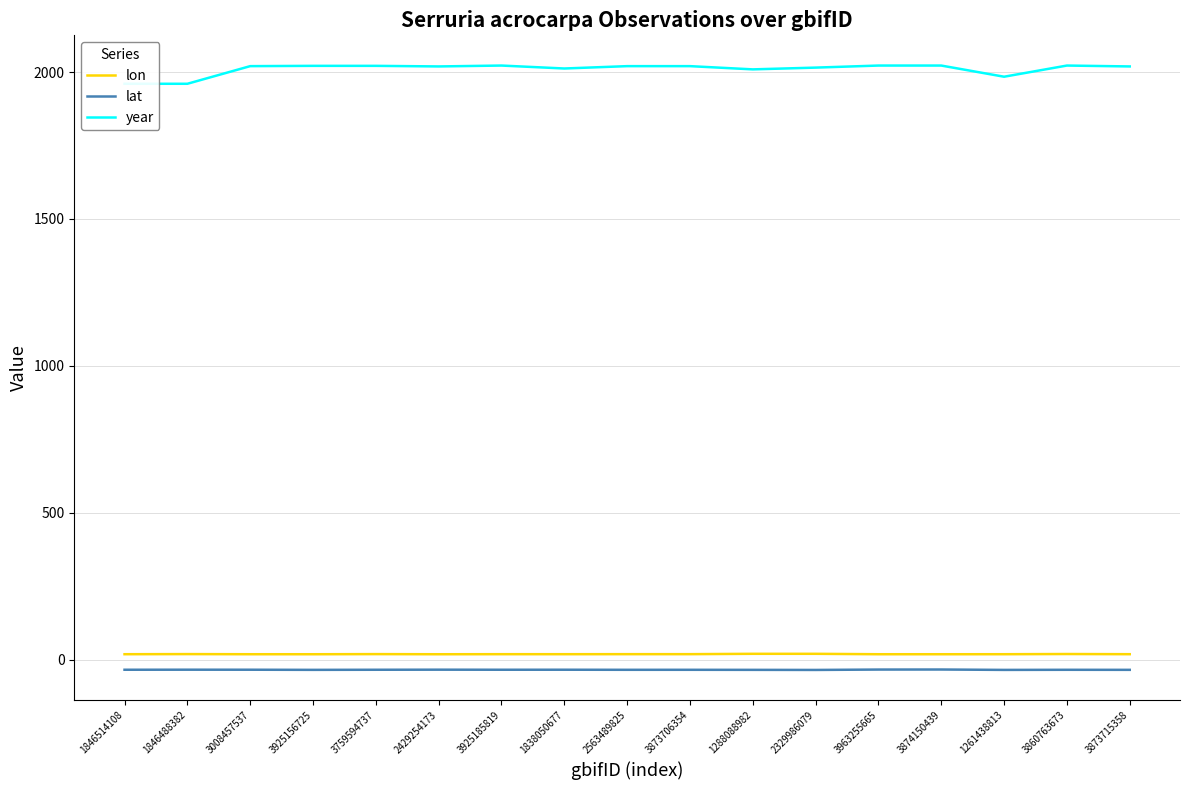

What is the maximum value shown in the chart?

2022.0